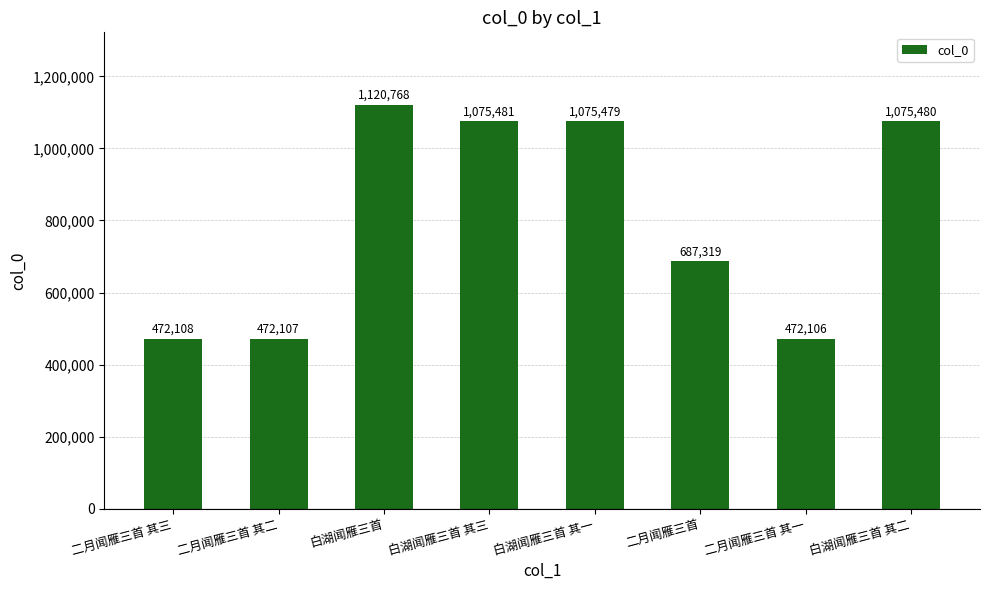

How many series are shown in this chart?

1